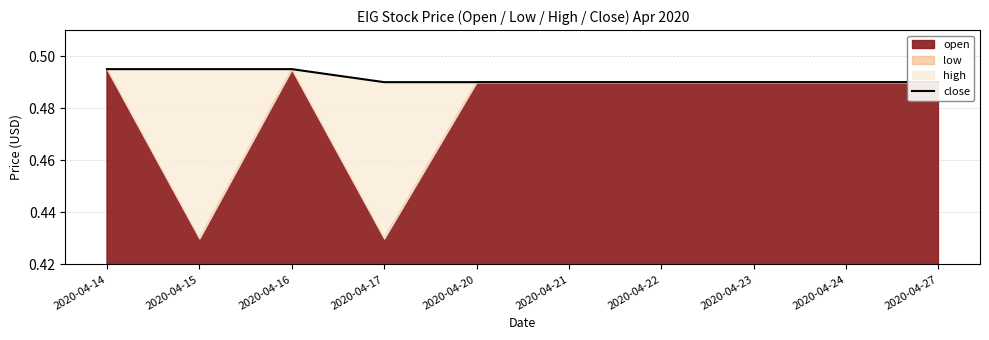

What is the sum of all values?

4.9